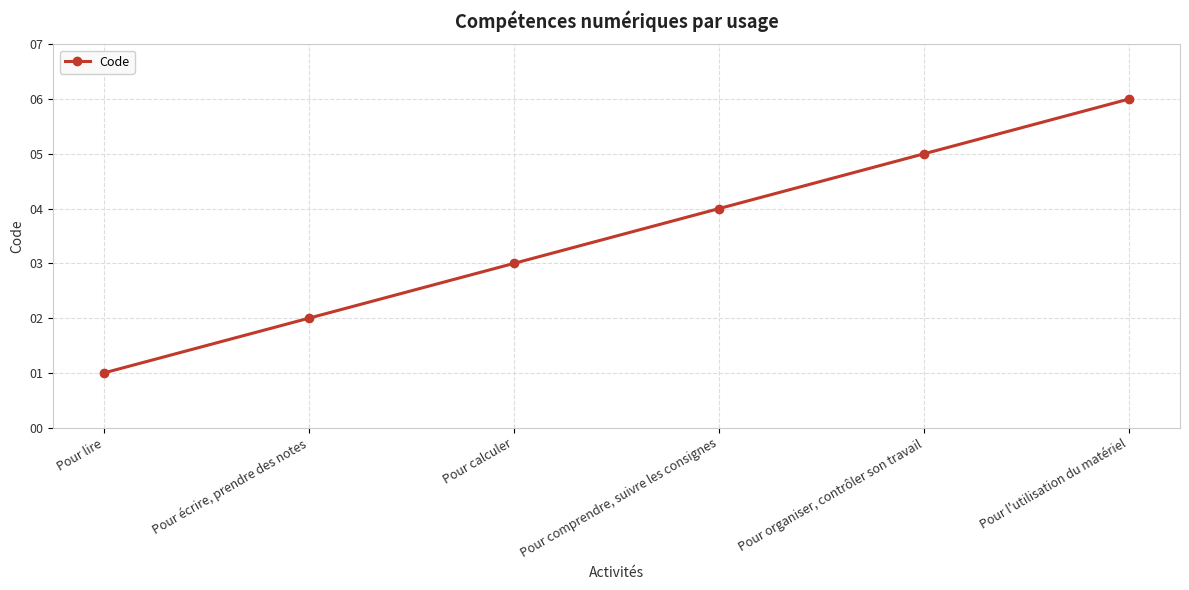

What is the value of the 1st point from the left?

1